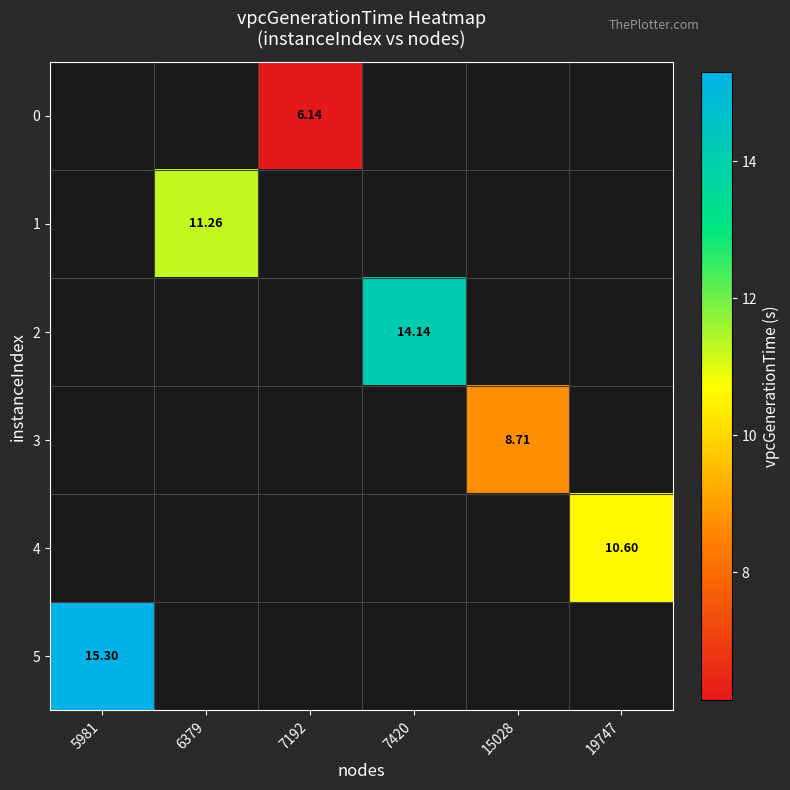

Which series has the largest range (max minus min)?

5